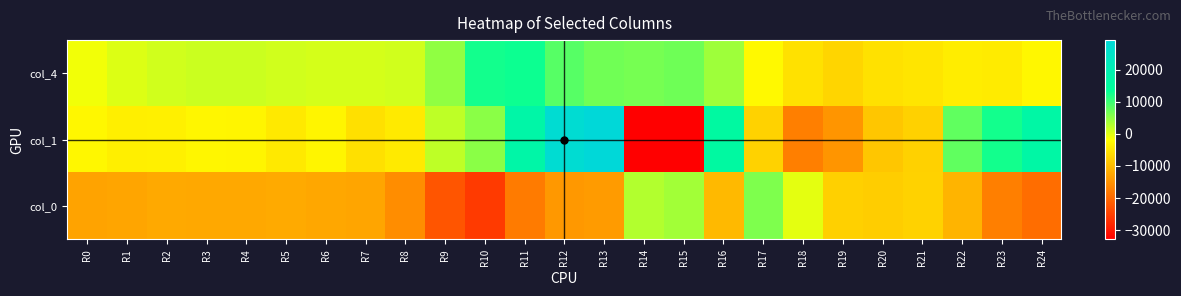

At R19, list the series in order from smallest to largest.

col_1, col_0, col_4